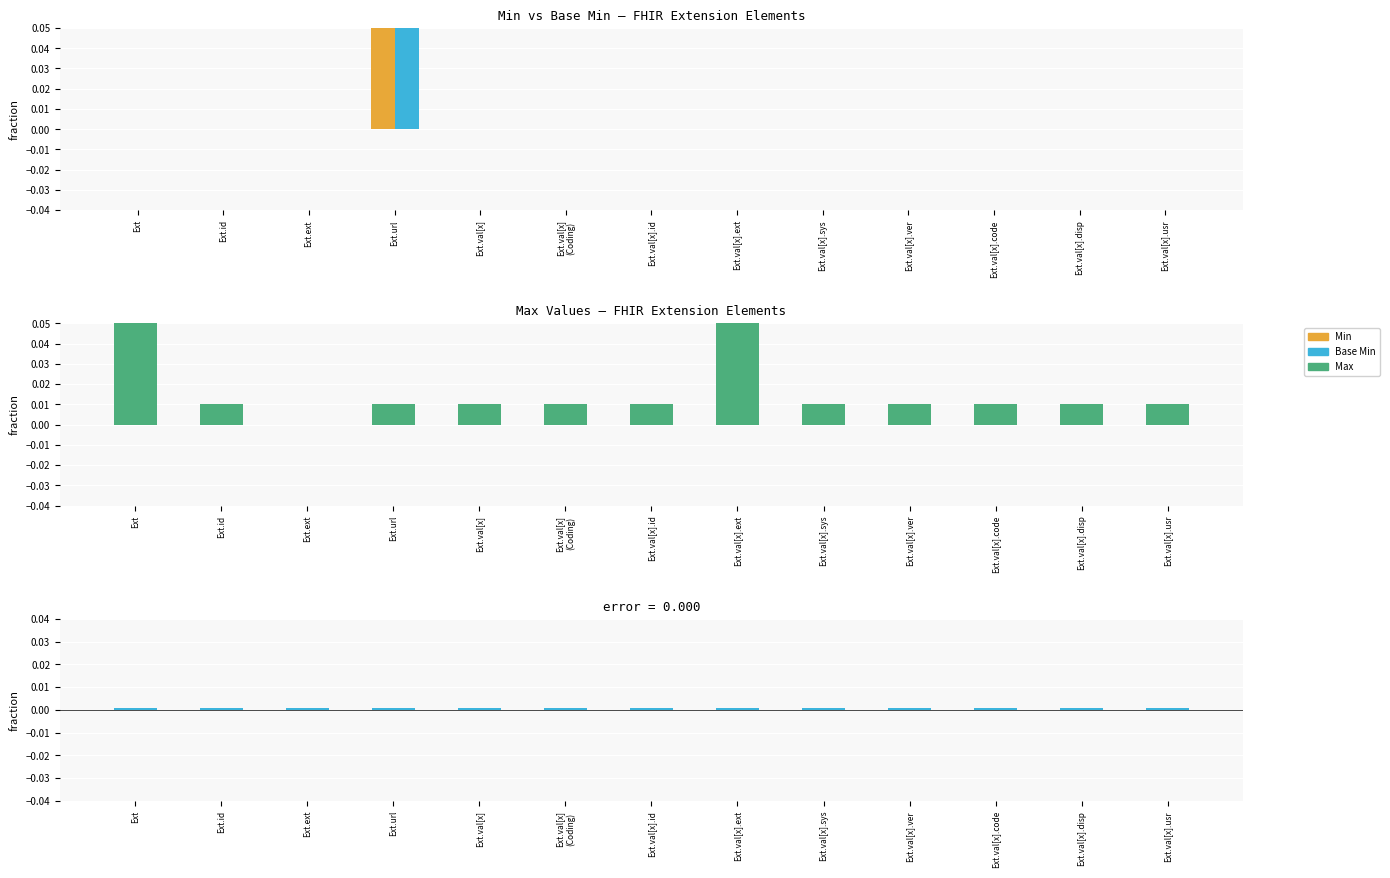

The Min series shows -0.6 at Ext.ext. True or false?

False